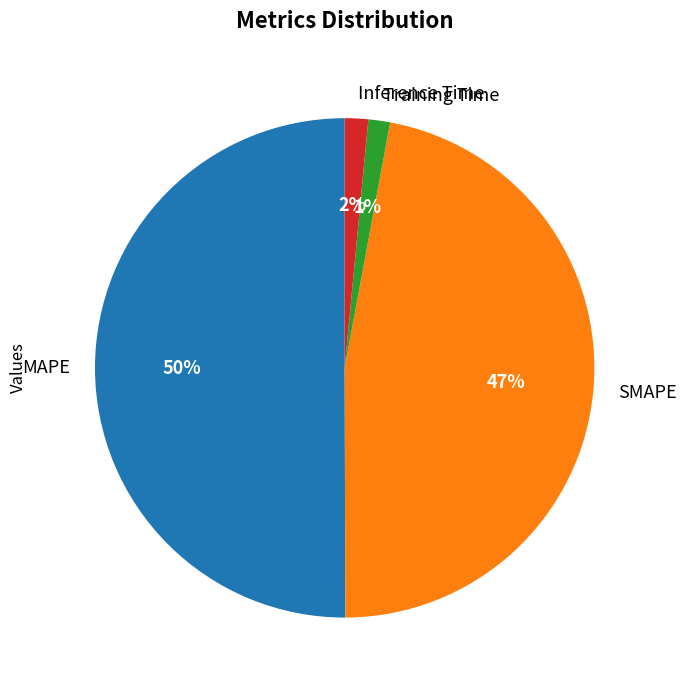

Is the sum of Training Time and SMAPE greater than half?

No